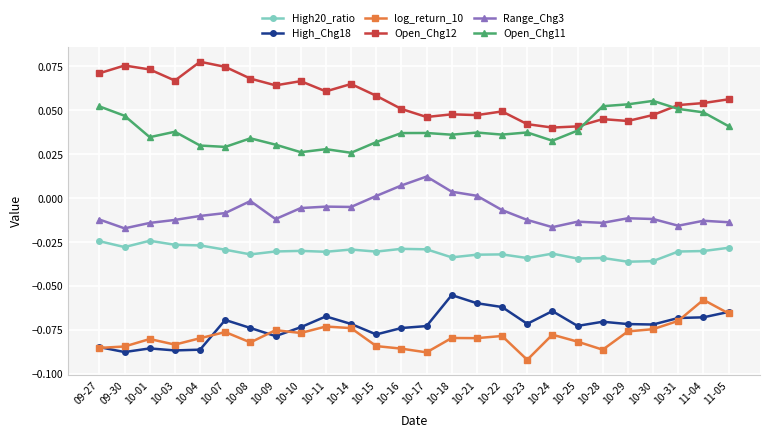

What is the label of the 19th point from the left?

10-24